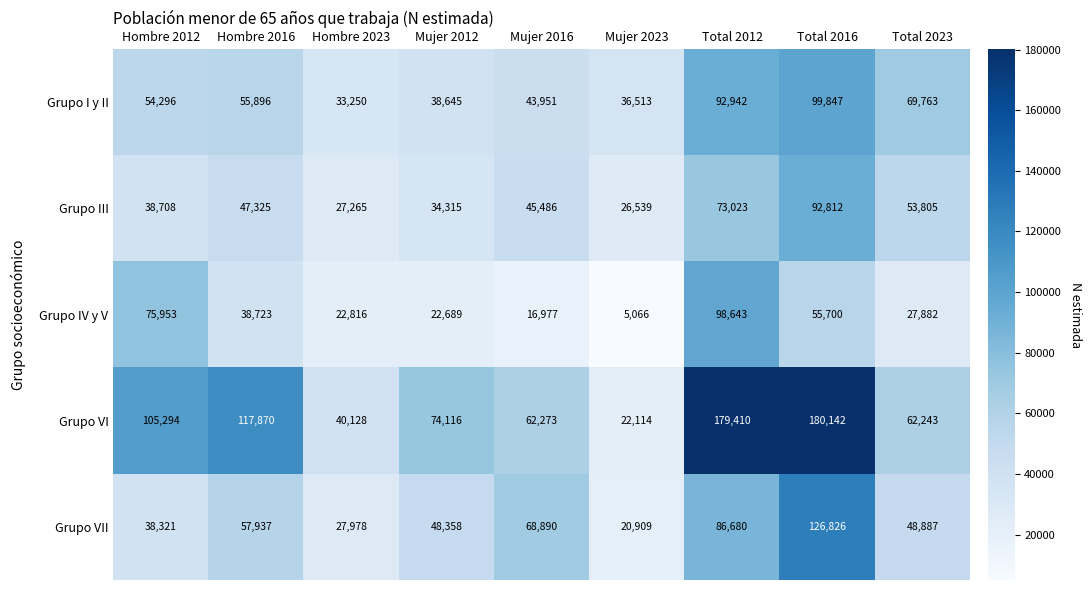

What value does the Grupo VII series have at Hombre 2023, to the nearest 10?

27980